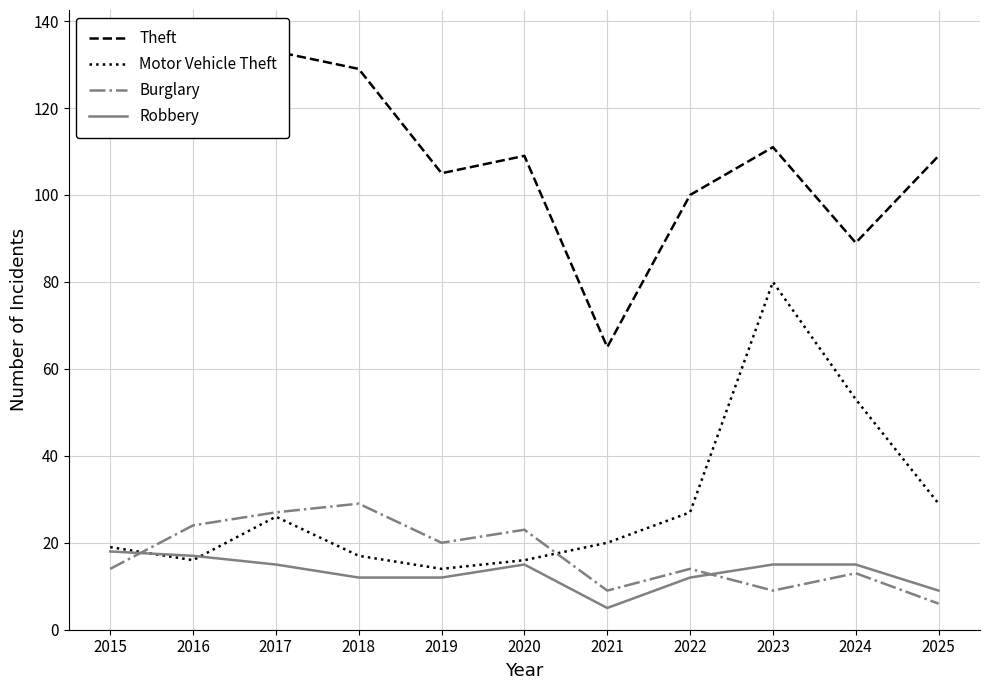

What is the smallest value displayed?

5